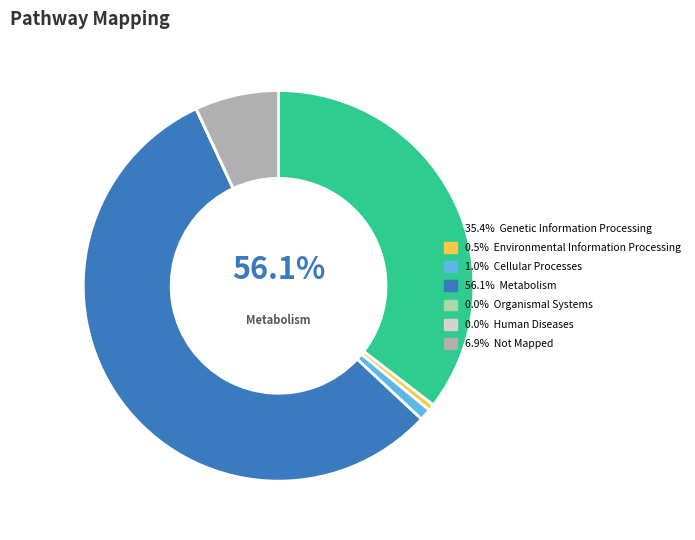

How many slices are in this pie chart?

7